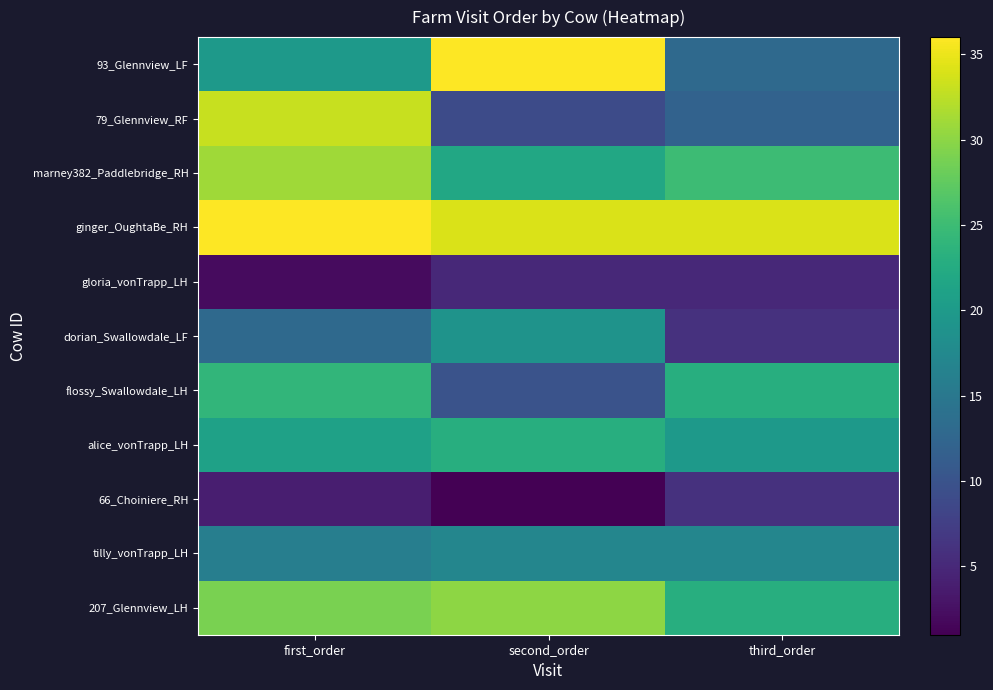

Reading right to left, list all the values displayed in this chart.

207_Glennview_LH: third_order=23	second_order=30	first_order=29
tilly_vonTrapp_LH: third_order=17	second_order=17	first_order=16
66_Choiniere_RH: third_order=6	second_order=1	first_order=4
alice_vonTrapp_LH: third_order=20	second_order=23	first_order=21
flossy_Swallowdale_LH: third_order=23	second_order=10	first_order=24
dorian_Swallowdale_LF: third_order=6	second_order=19	first_order=13
gloria_vonTrapp_LH: third_order=5	second_order=5	first_order=2
ginger_OughtaBe_RH: third_order=34	second_order=34	first_order=36
marney382_Paddlebridge_RH: third_order=25	second_order=22	first_order=31
79_Glennview_RF: third_order=12	second_order=9	first_order=33
93_Glennview_LF: third_order=13	second_order=36	first_order=20